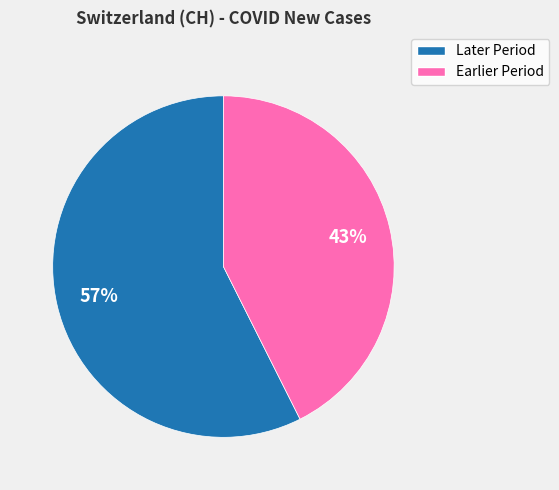

To the nearest percent, what is the average slice percentage?

50%